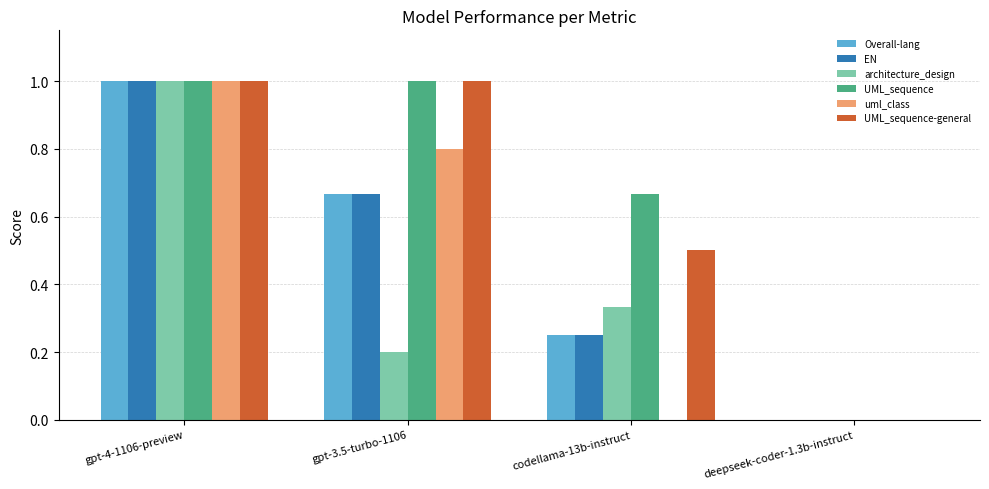

How many distinct data groups are displayed?

6